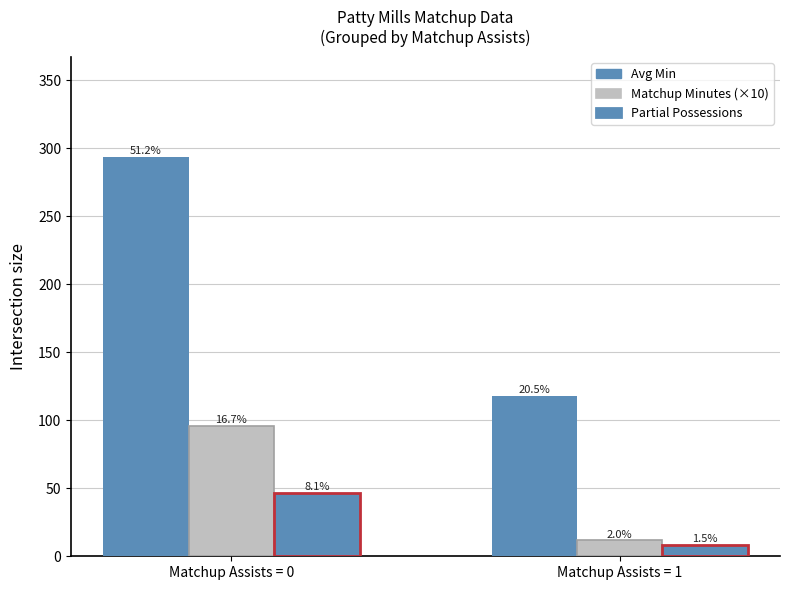

At which label is Partial Possessions closest to 27?

Matchup Assists = 1